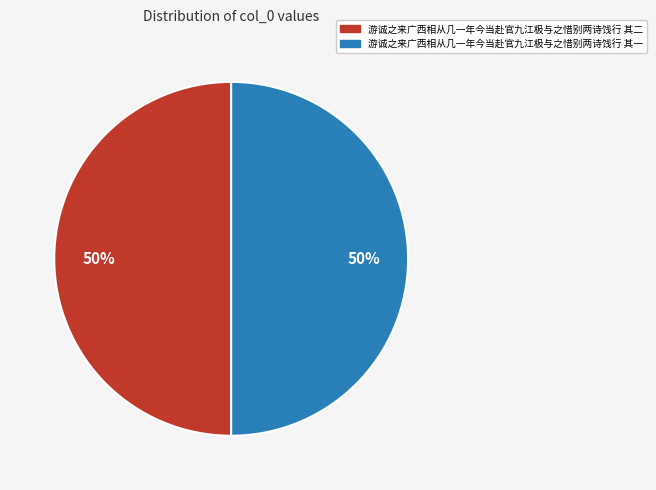

How many segments does this pie chart have?

2